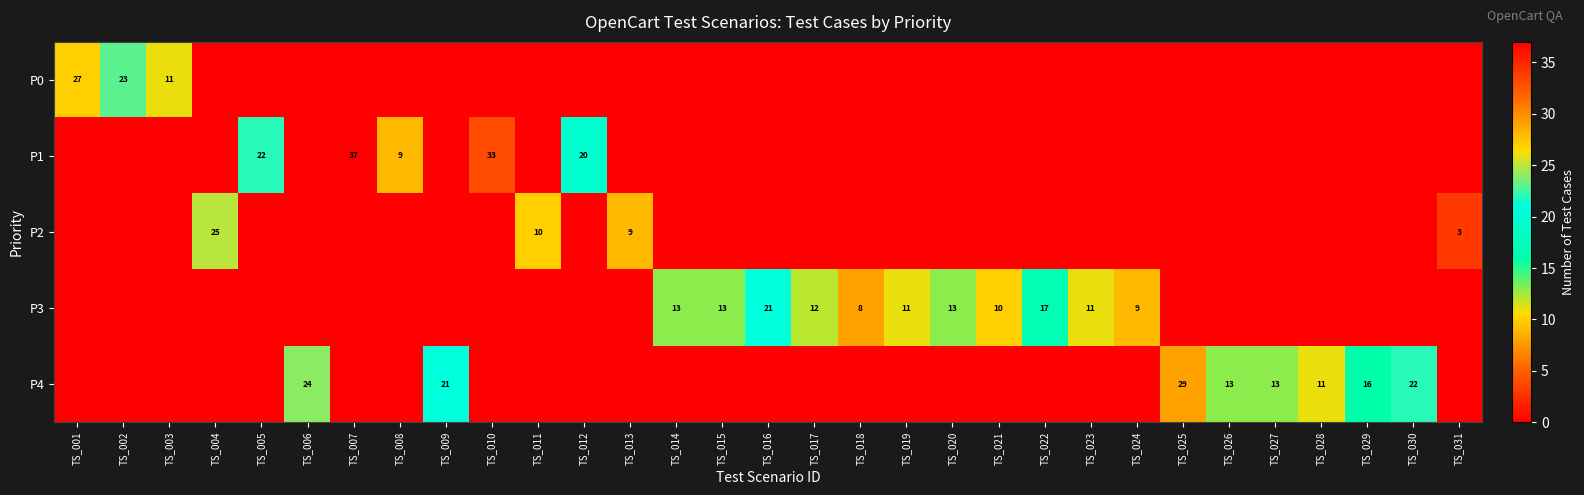

True or false: P4 has a value of 16 at TS_029.

True